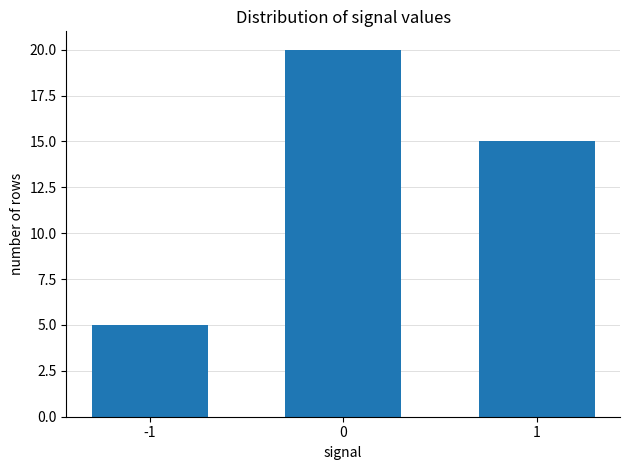

Between -1 and 1, which is larger?

1